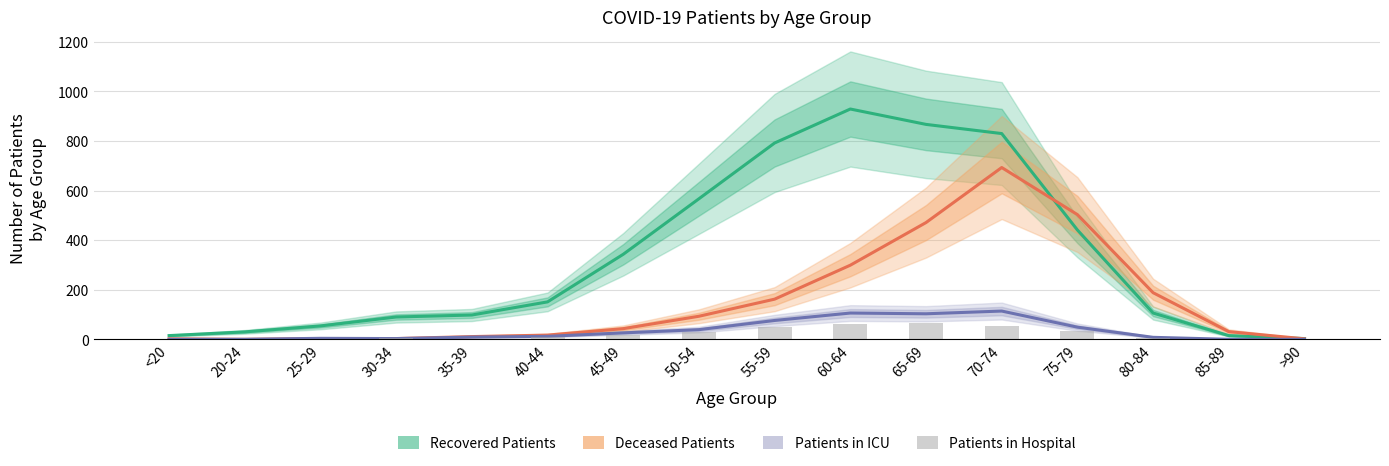

What is the average value of the Patients in ICU series?

34